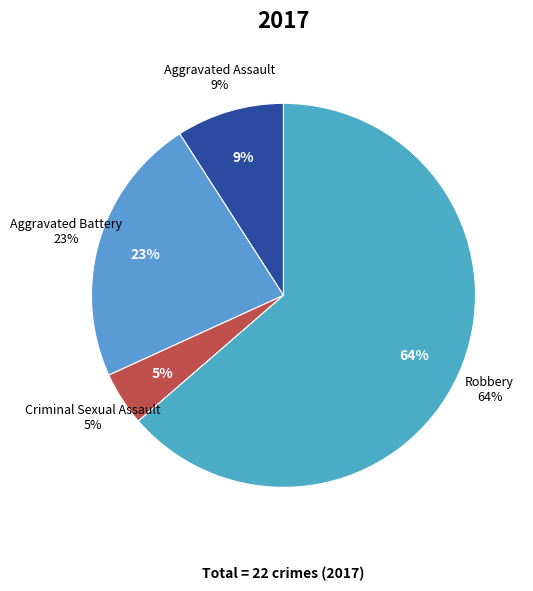

Is the sum of Robbery and Aggravated Assault greater than half?

Yes